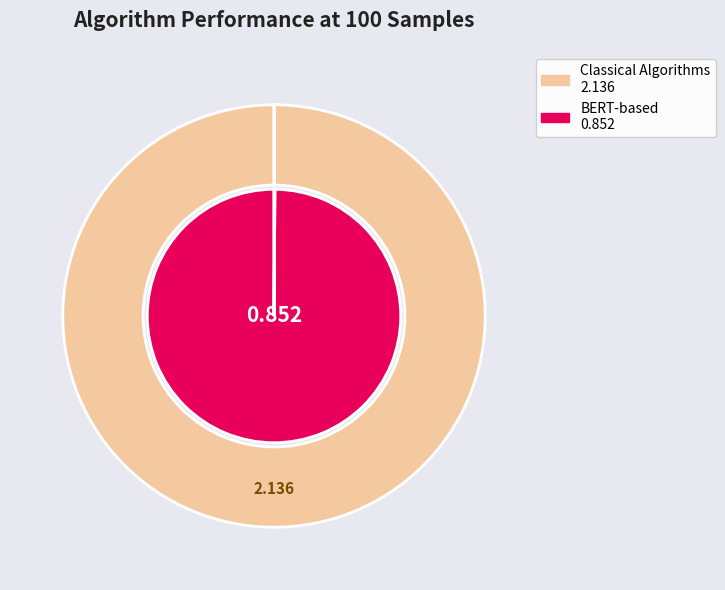

Does SVM_embeddings account for over 50% of the chart?

No